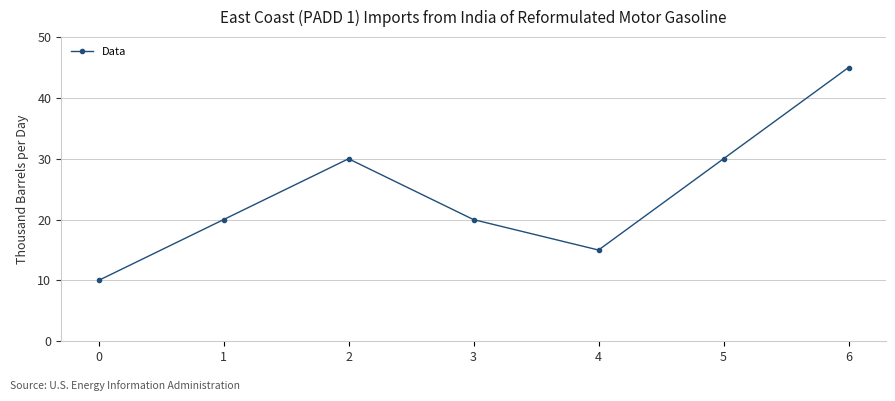

True or false: the data shows 20 at 3.

True